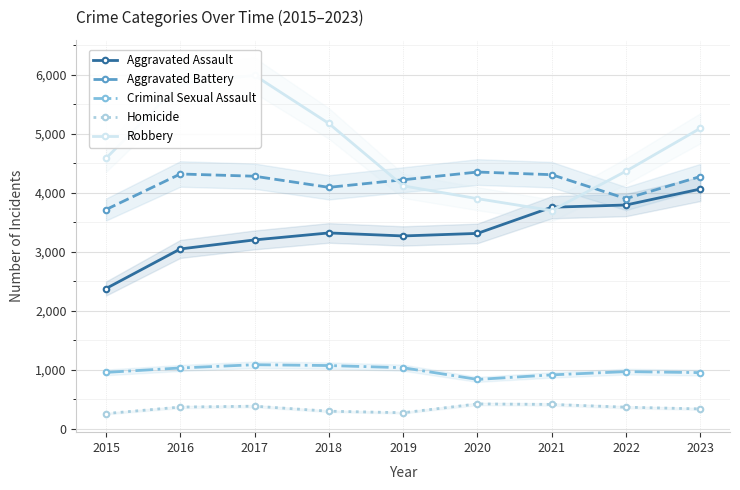

True or false: Aggravated Battery and Homicide cross at least once.

False